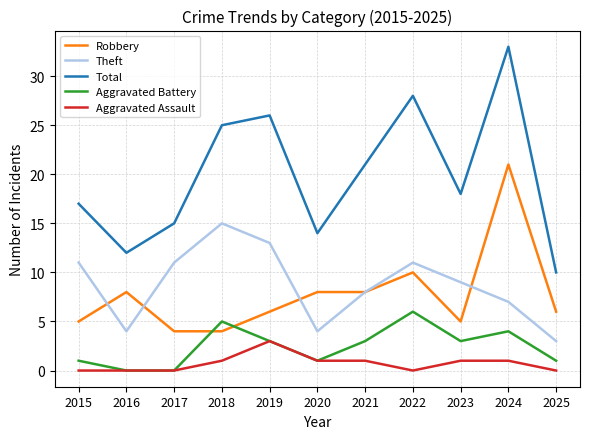

List the series in order of their peak value, lowest first.

Aggravated Assault, Aggravated Battery, Theft, Robbery, Total